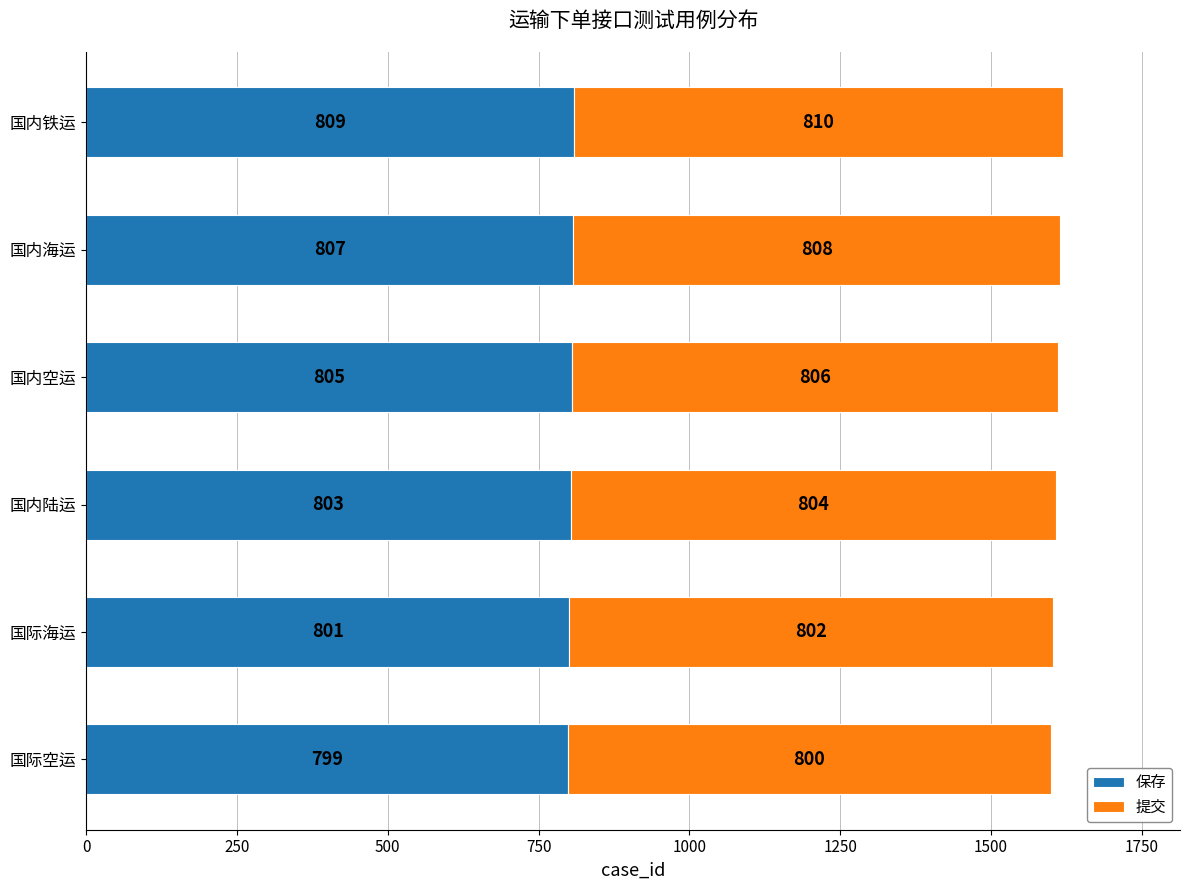

Is it true that 保存 equals 1402 at 国内陆运?

False